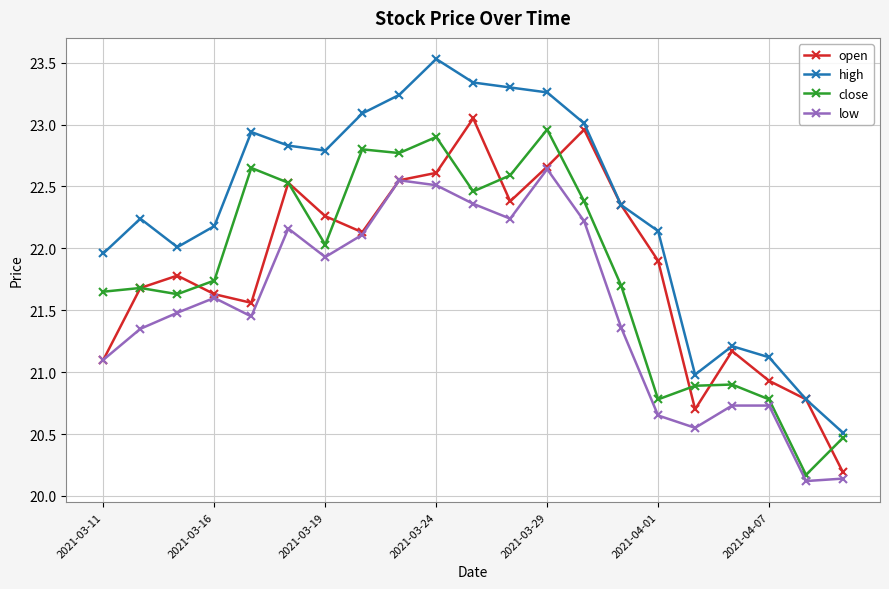

What is the value of the open point at the 19th from the left?

20.9